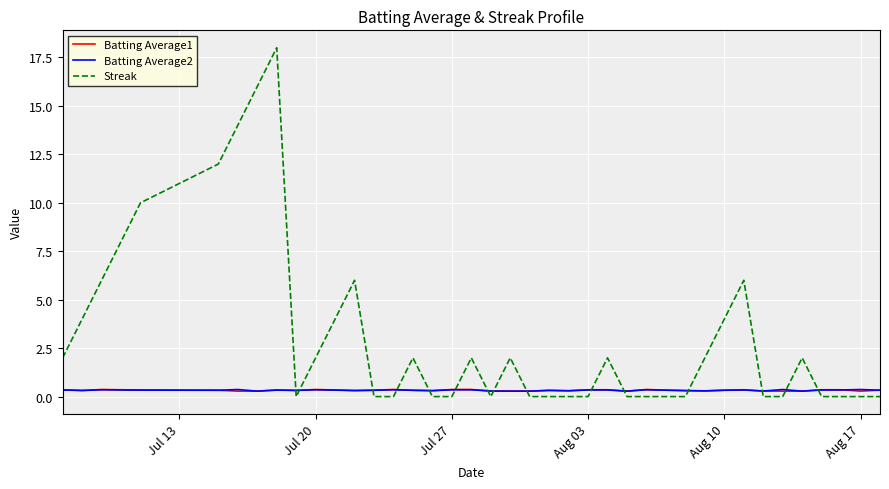

Which series has the widest spread of values?

Streak